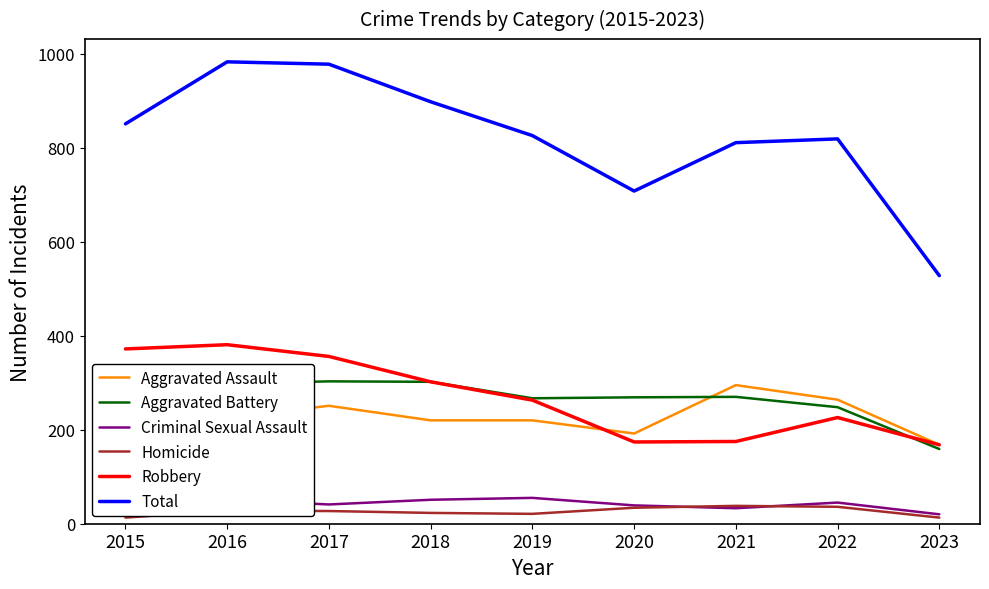

What is the difference between the Robbery values at 2016 and 2022?

155